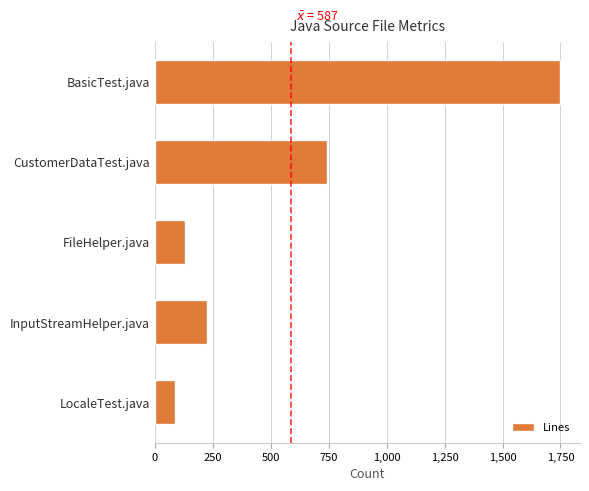

Is it true that the value at CustomerDataTest.java is 743?

True